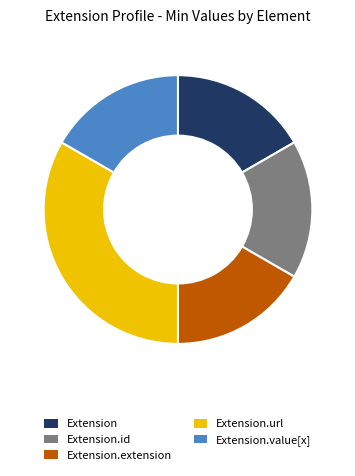

Does any single category account for the majority?

No